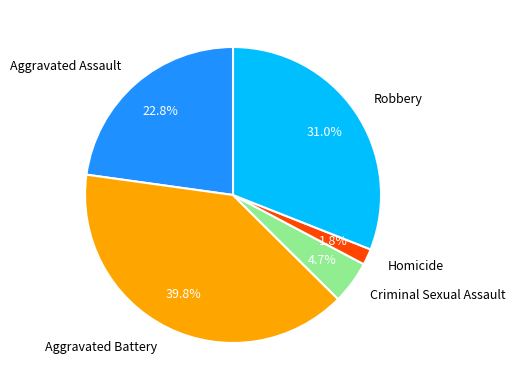

True or false: Aggravated Assault accounts for 37% of the total.

False